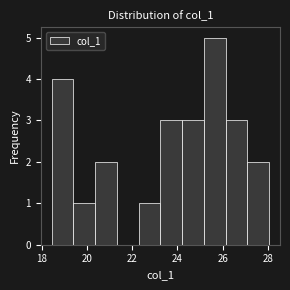

Reading left to right, list every bar in this chart as the range it spans on the x-axis followed by its height. Neither the bar edges nor the heights are printed on the chart, so give them approximately, as read against the axes.

18.4 to 19.4: 4
19.4 to 20.4: 1
20.4 to 21.4: 2
21.4 to 22.2: 0
22.2 to 23.2: 1
23.2 to 24.2: 3
24.2 to 25.2: 3
25.2 to 26.2: 5
26.2 to 27.0: 3
27.0 to 28.0: 2